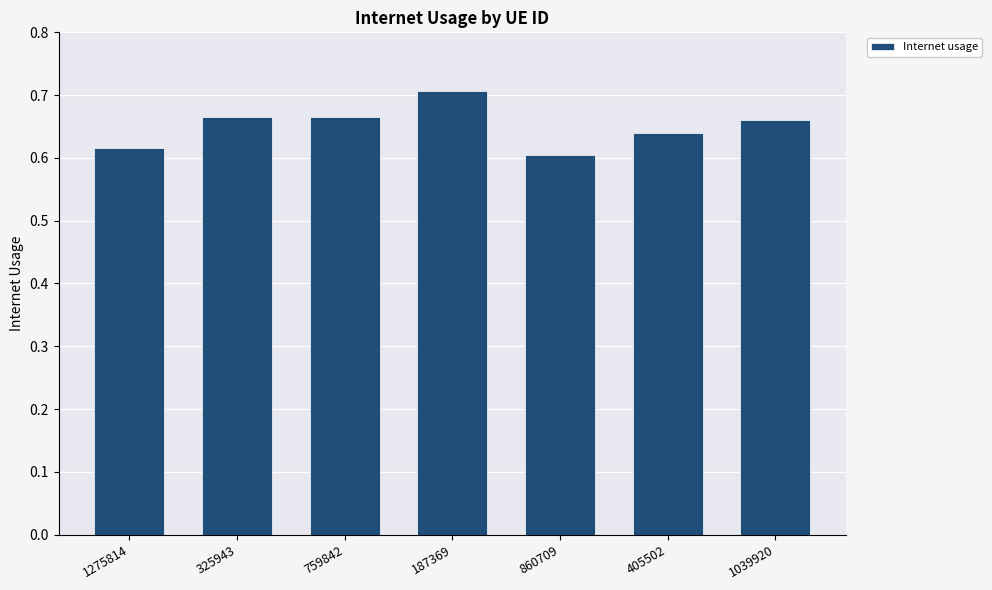

Which label corresponds to the largest value in the chart?

187369